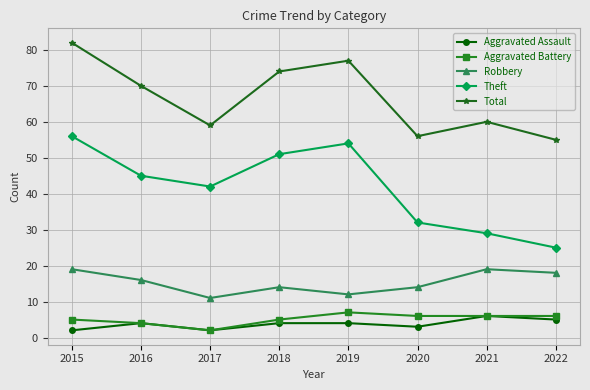

True or false: Total has more than 0 interior local peaks.

True